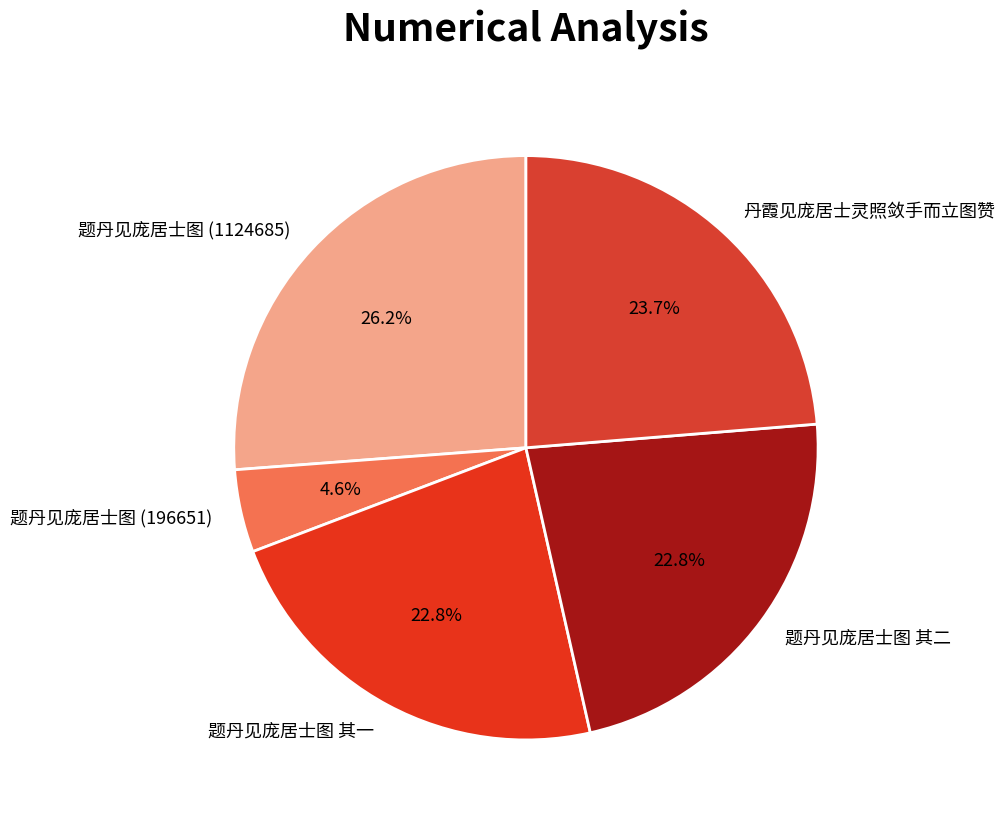

What percentage is NOT represented by 题丹见庞居士图 其一?

77.2%